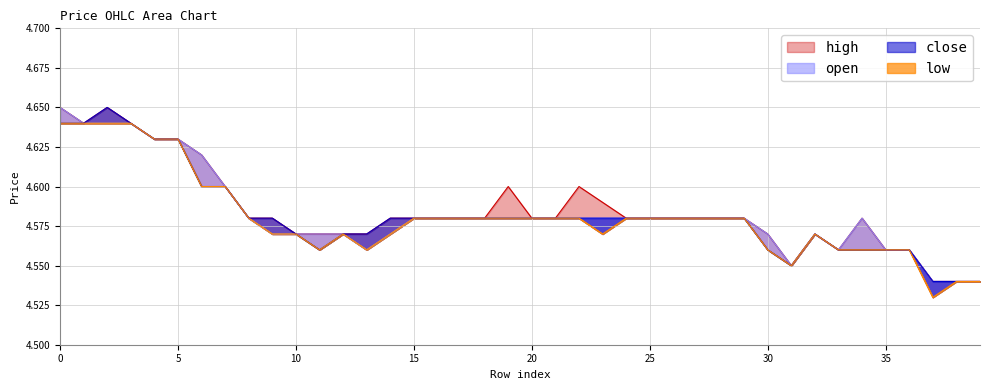

Reading right to left, list all the values displayed in this chart.

open: 4.5	4.5	4.5	4.6	4.6	4.6	4.6	4.6	4.5	4.6	4.6	4.6	4.6	4.6	4.6	4.6	4.6	4.6	4.6	4.6	4.6	4.6	4.6	4.6	4.6	4.6	4.6	4.6	4.6	4.6	4.6	4.6	4.6	4.6	4.6	4.6	4.6	4.6	4.6	4.7
high: 4.5	4.5	4.5	4.6	4.6	4.6	4.6	4.6	4.5	4.6	4.6	4.6	4.6	4.6	4.6	4.6	4.6	4.6	4.6	4.6	4.6	4.6	4.6	4.6	4.6	4.6	4.6	4.6	4.6	4.6	4.6	4.6	4.6	4.6	4.6	4.6	4.6	4.7	4.6	4.7
close: 4.5	4.5	4.5	4.6	4.6	4.6	4.6	4.6	4.5	4.6	4.6	4.6	4.6	4.6	4.6	4.6	4.6	4.6	4.6	4.6	4.6	4.6	4.6	4.6	4.6	4.6	4.6	4.6	4.6	4.6	4.6	4.6	4.6	4.6	4.6	4.6	4.6	4.7	4.6	4.6
low: 4.5	4.5	4.5	4.6	4.6	4.6	4.6	4.6	4.5	4.6	4.6	4.6	4.6	4.6	4.6	4.6	4.6	4.6	4.6	4.6	4.6	4.6	4.6	4.6	4.6	4.6	4.6	4.6	4.6	4.6	4.6	4.6	4.6	4.6	4.6	4.6	4.6	4.6	4.6	4.6